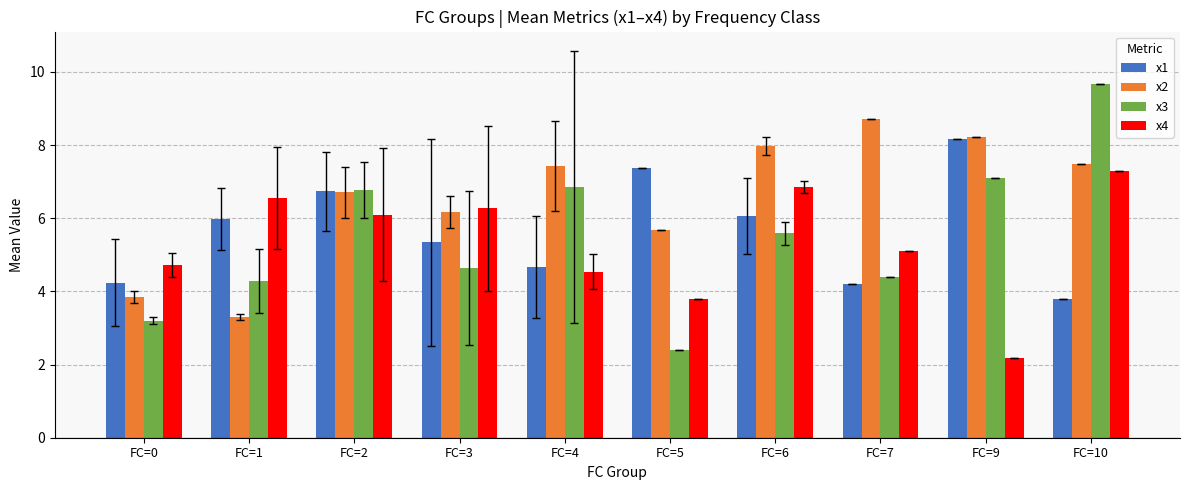

What is the highest value of the x1 series?

8.2